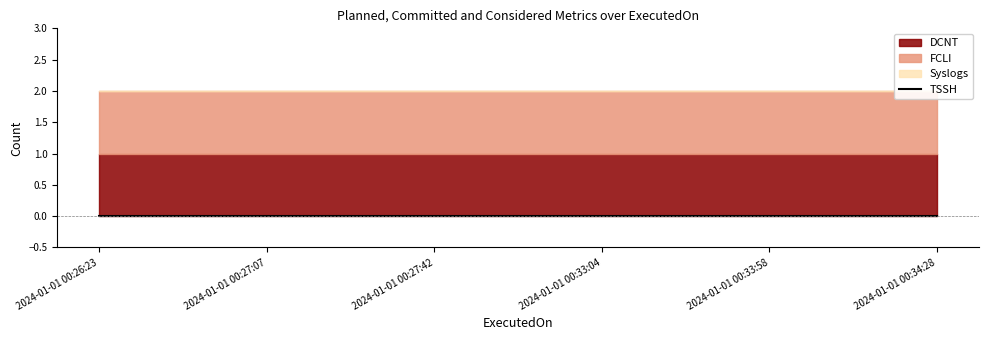

What is the label of the 5th point from the right?

2024-01-01 00:27:07